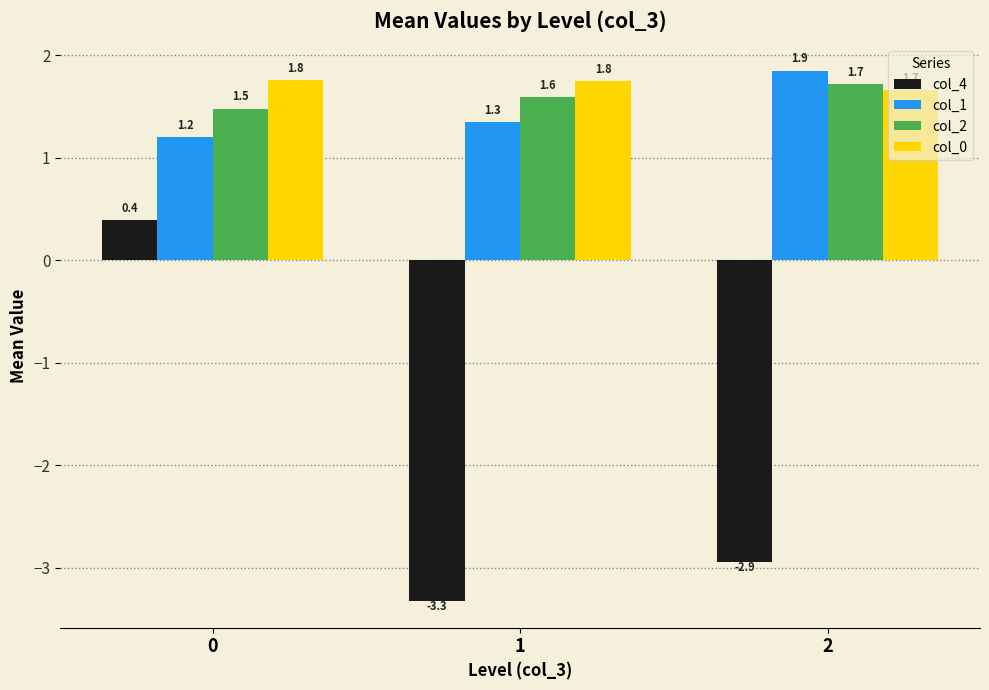

Reading right to left, list all the values displayed in this chart.

col_4: 2=-2.9	1=-3.3	0=0.4
col_1: 2=1.9	1=1.3	0=1.2
col_2: 2=1.7	1=1.6	0=1.5
col_0: 2=1.7	1=1.8	0=1.8